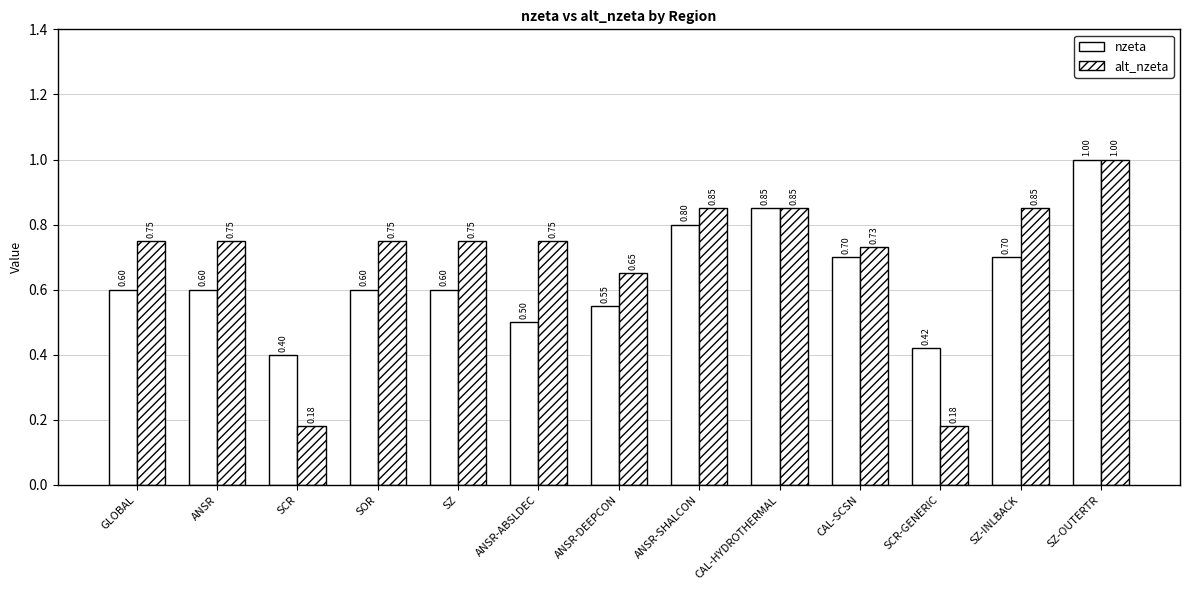

True or false: nzeta has a value of 0.6 at SZ.

True